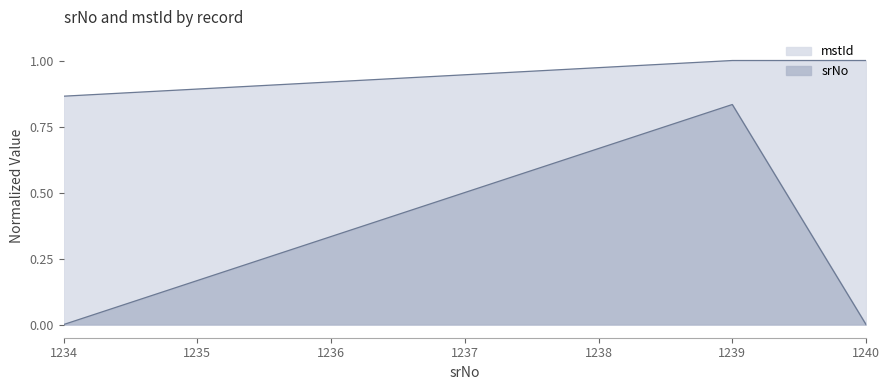

Does the chart have visible grid lines?

No